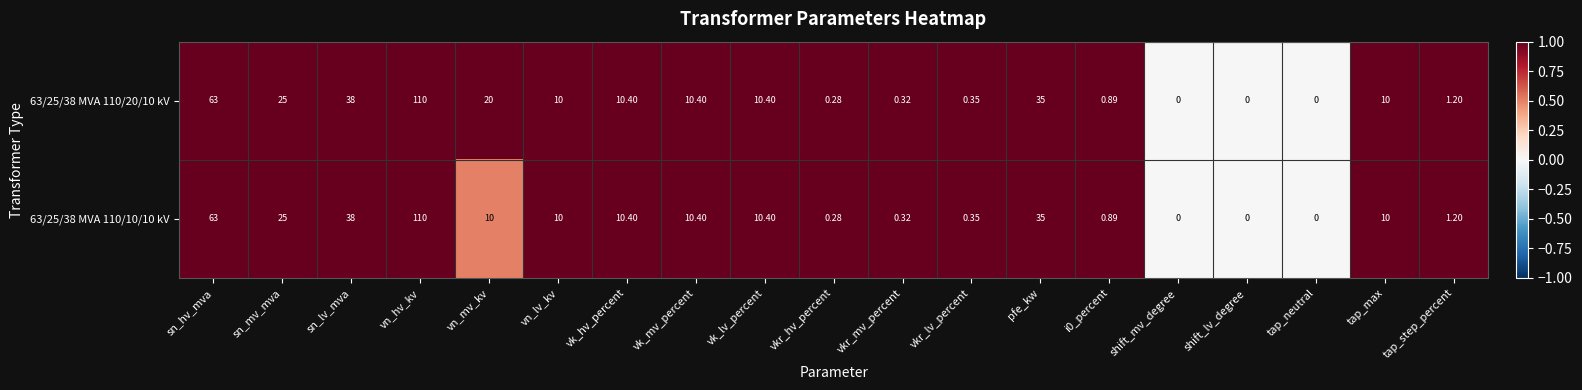

At which category does the chart reach its peak across all series?

vn_hv_kv